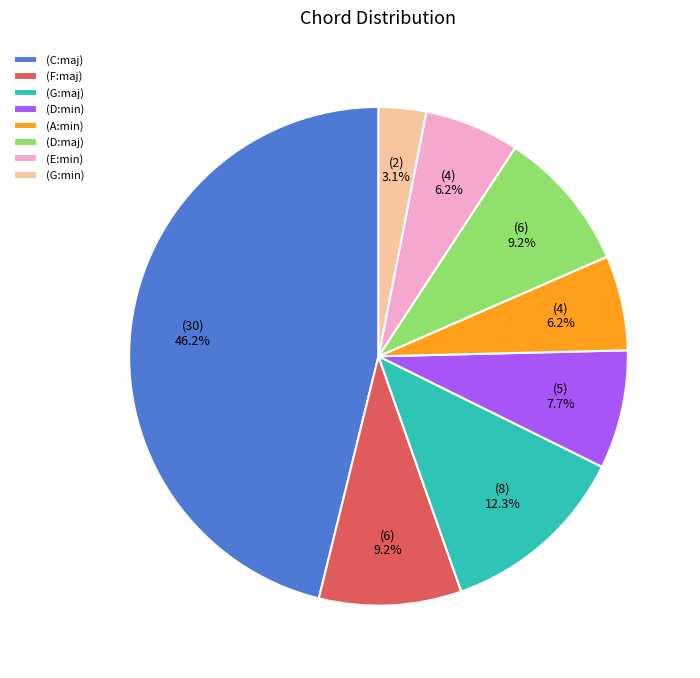

Do (F:maj) and (E:min) together represent more than half of the pie?

No